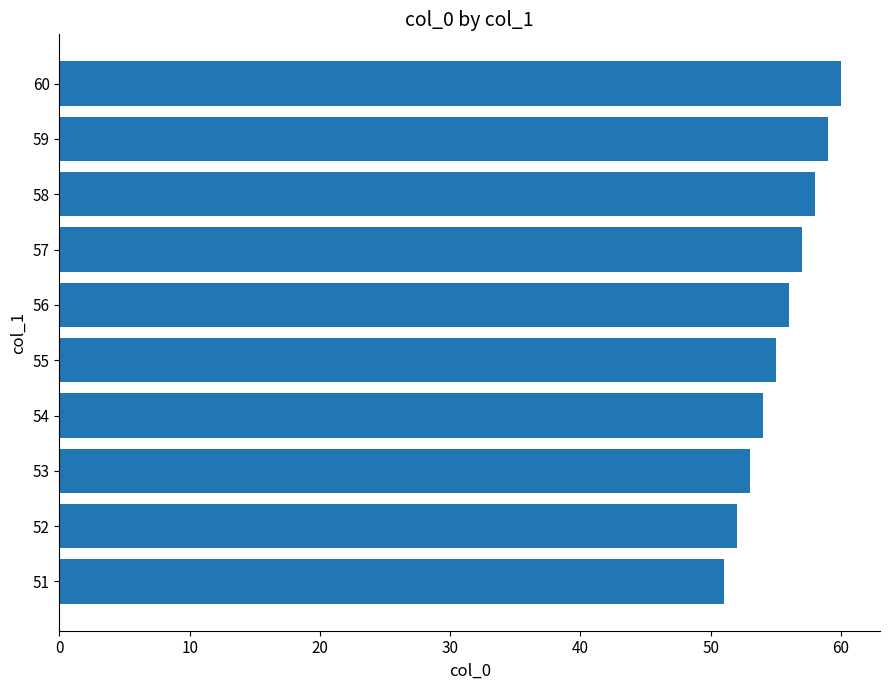

What is the change in value from 51 to 59?

+8